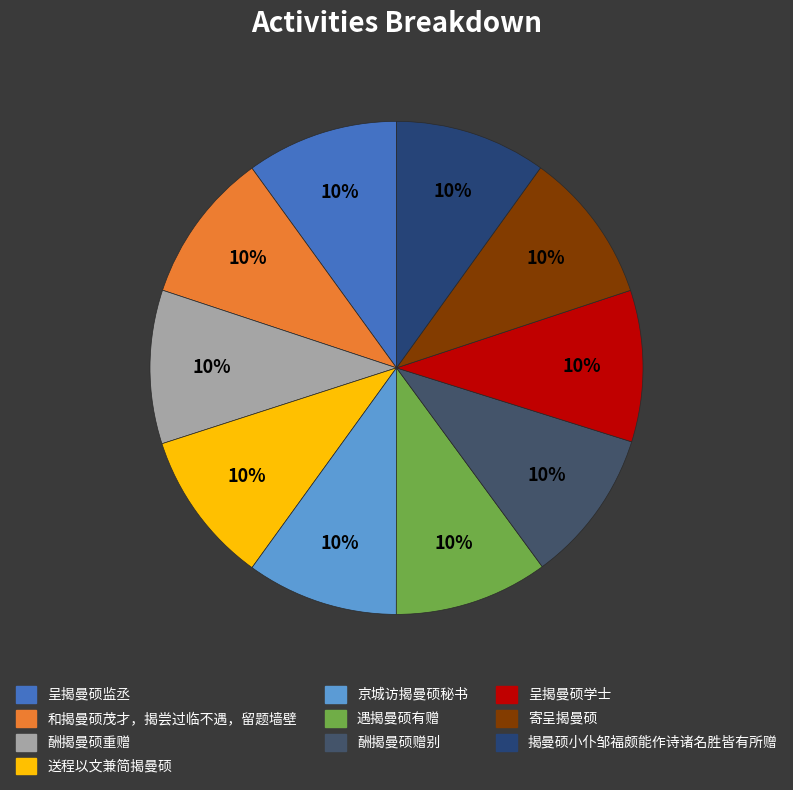

Is it true that 酬揭曼硕重赠 is 3% of the pie?

False